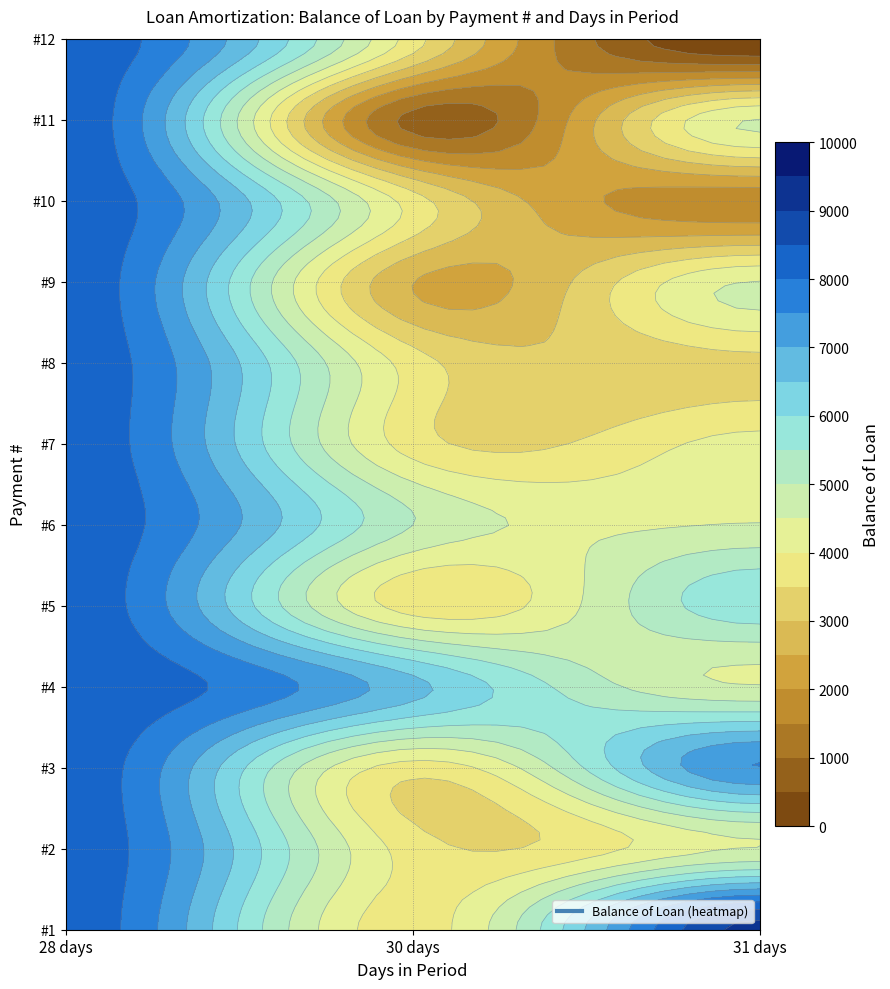

What is the average value of the 2 series?

4180.7